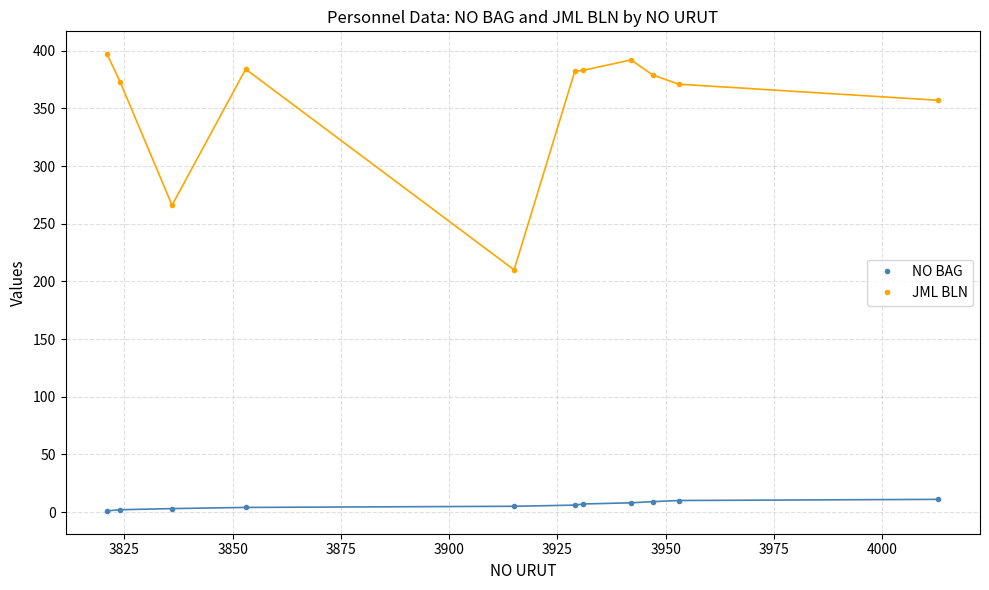

Which series has the widest spread of values?

JML BLN